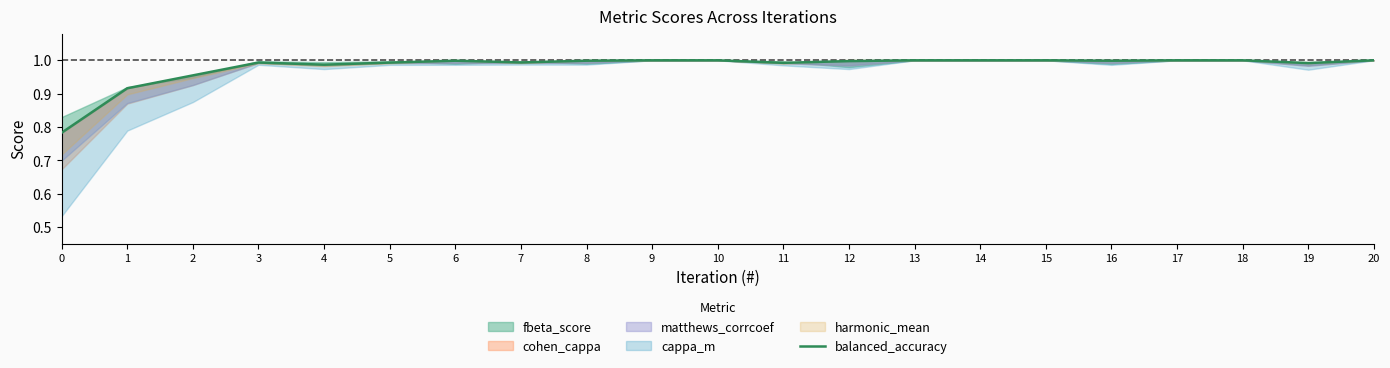

What is the difference between the maximum and second lowest values?

0.1